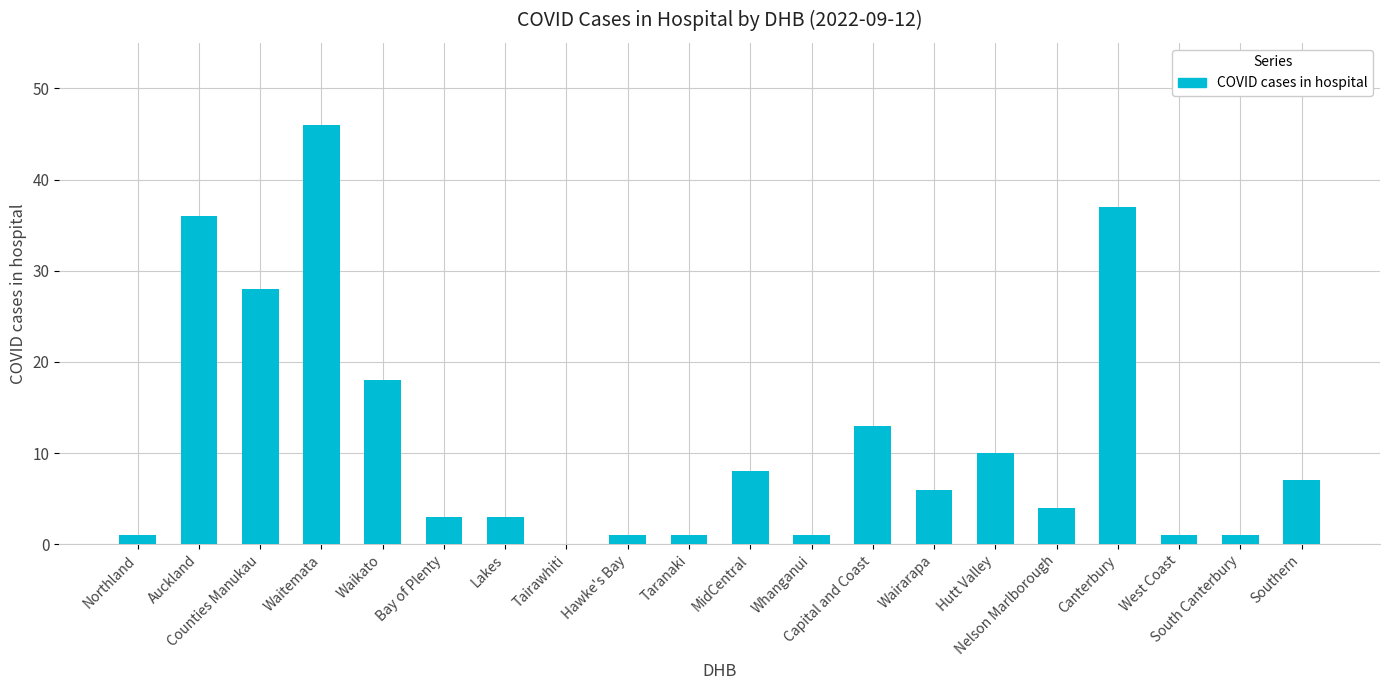

Reading left to right, extract all data points from this chart.

1	36	28	46	18	3	3	0	1	1	8	1	13	6	10	4	37	1	1	7